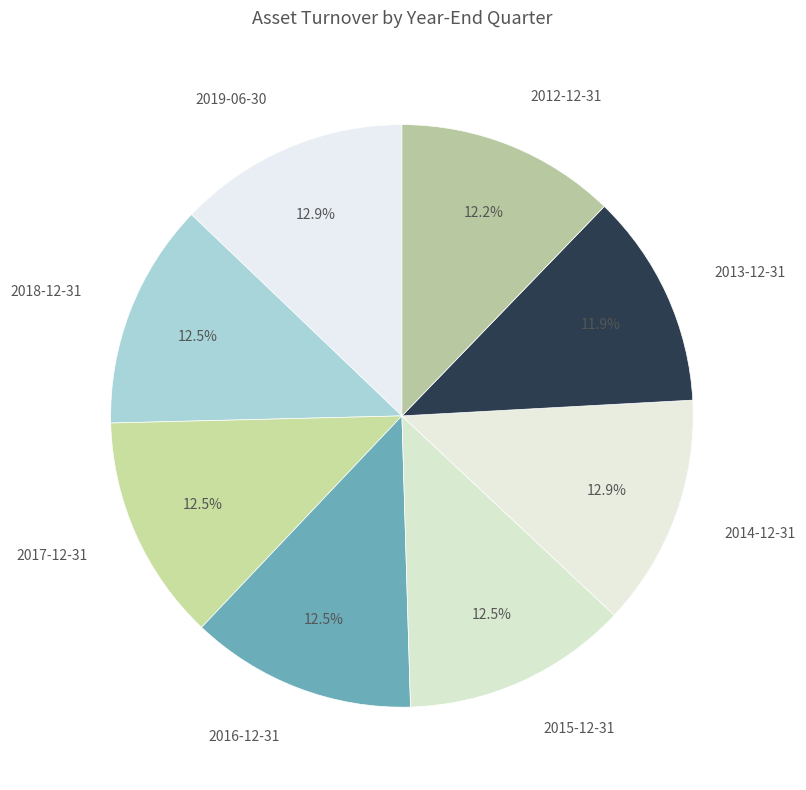

Do 2016-12-31 and 2012-12-31 together represent more than half of the pie?

No